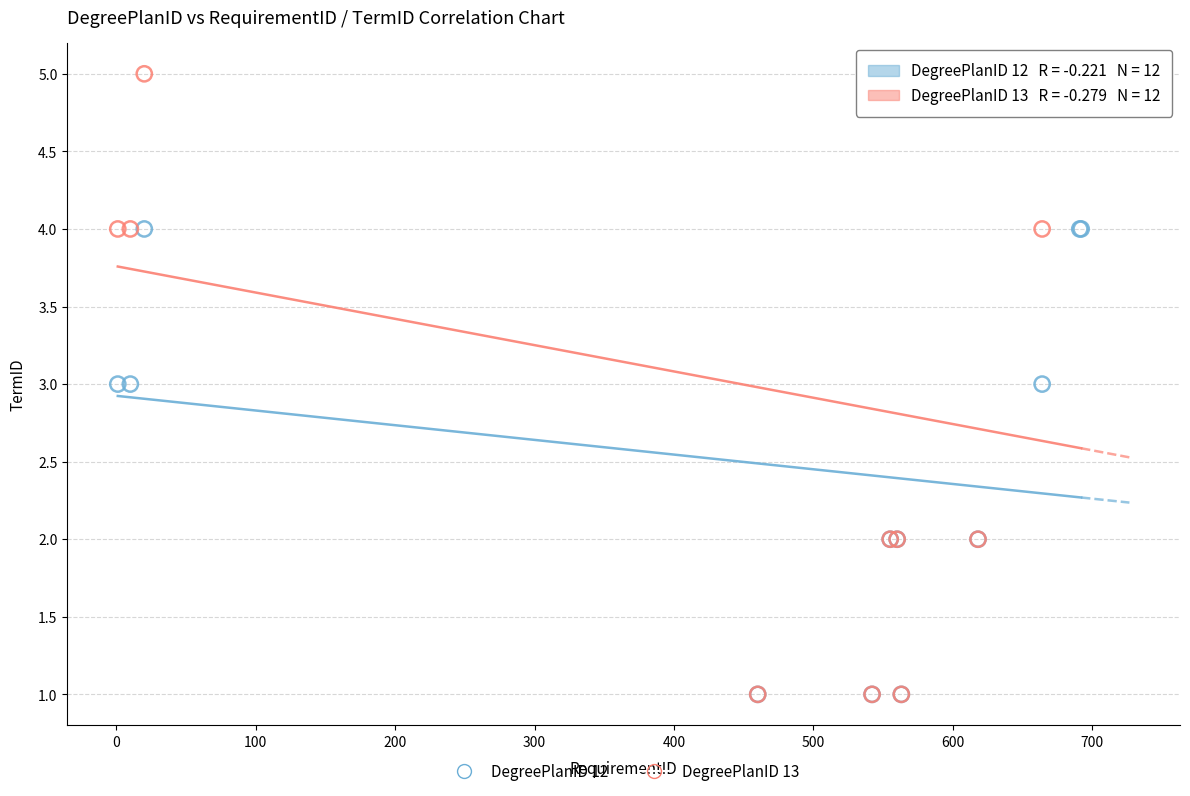

Which series has the largest Y range (max minus min)?

DegreePlanID 13